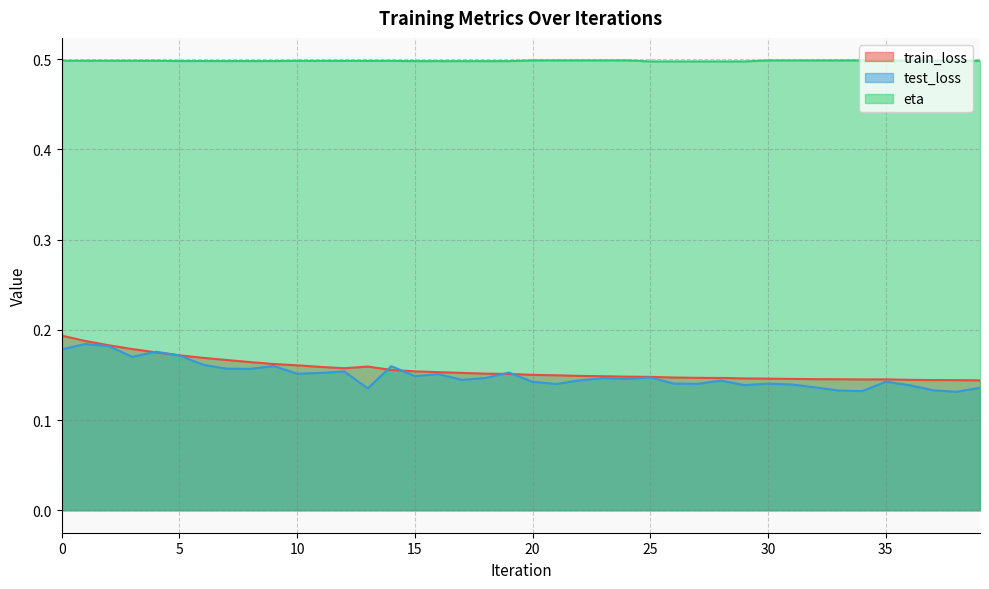

Rank the categories by train_loss value from lowest to highest.

39, 38, 37, 36, 34, 35, 33, 32, 31, 30, 29, 28, 27, 26, 25, 24, 23, 22, 21, 20, 19, 18, 17, 16, 15, 14, 12, 11, 13, 10, 9, 8, 7, 6, 5, 4, 3, 2, 1, 0